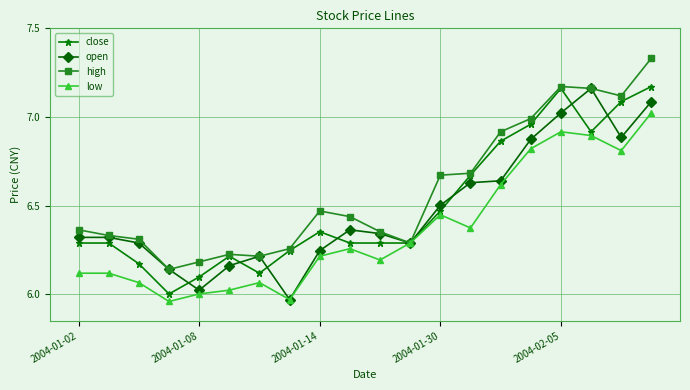

What is the difference between the maximum and second lowest values in the high series?

1.1